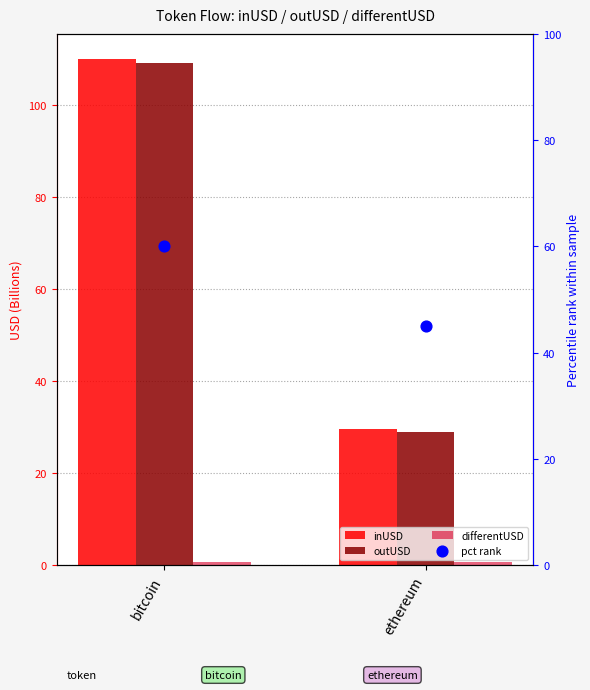

At how many categories does at least one series exceed 97?

1